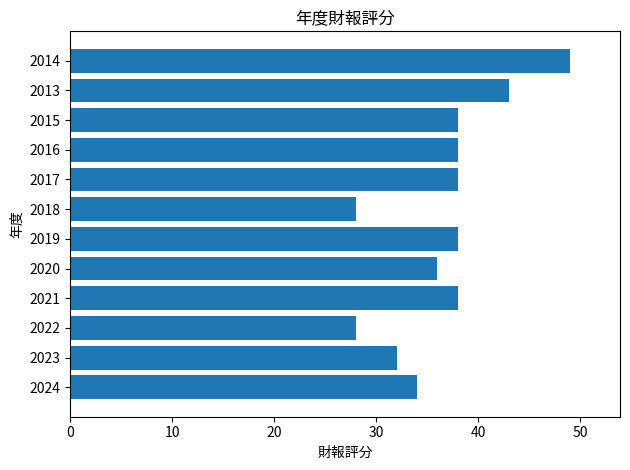

Reading top to bottom, transcribe all the data shown in this chart.

49	43	38	38	38	28	38	36	38	28	32	34